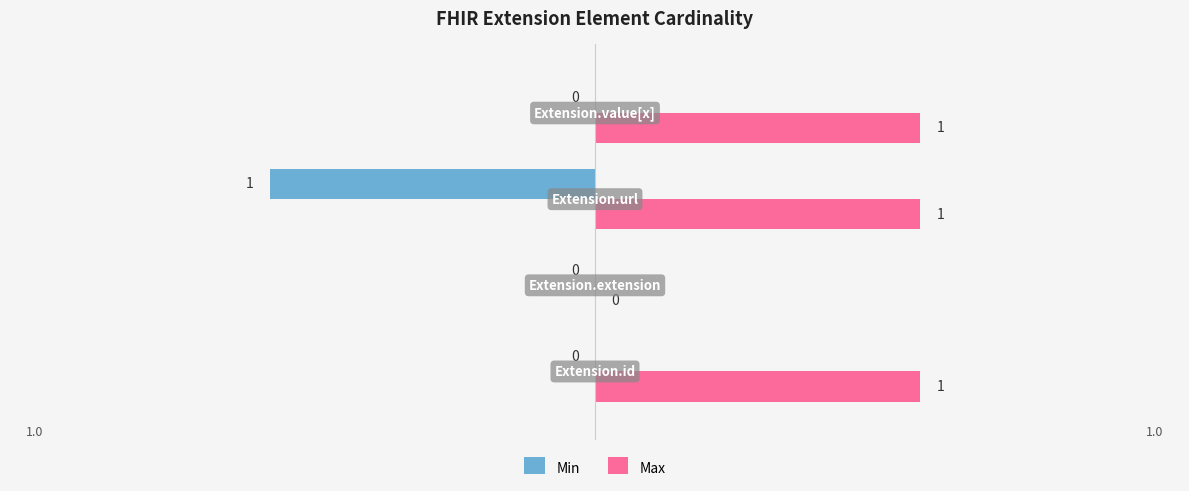

Count the number of data series in this chart.

2